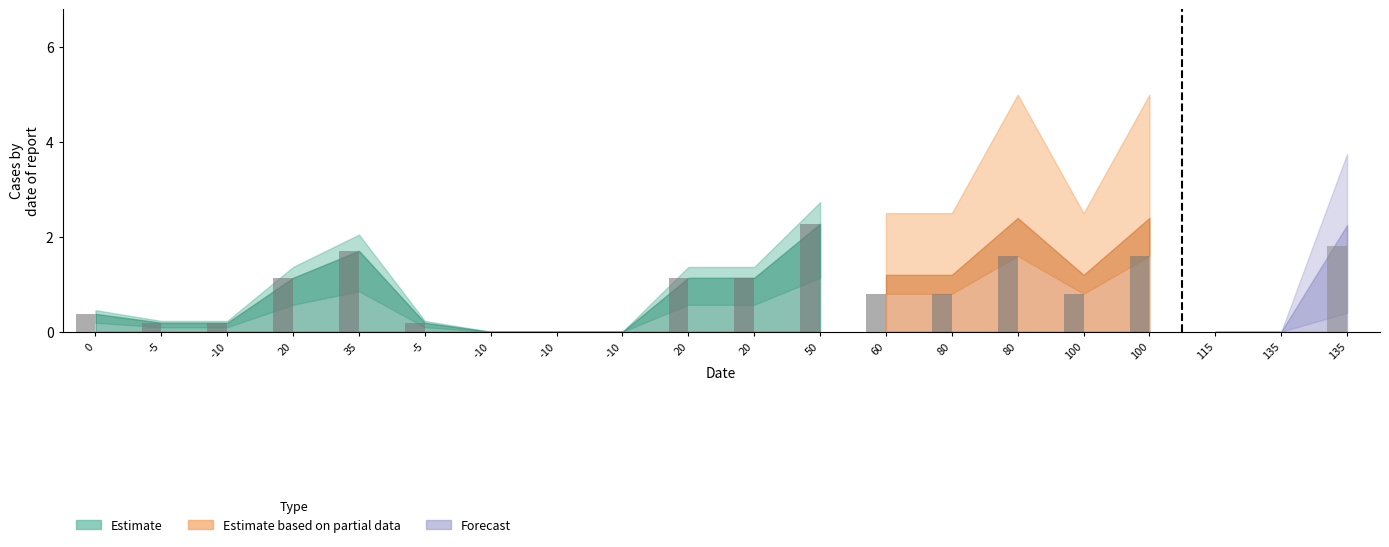

Which has a higher value, 20 or 0?

20